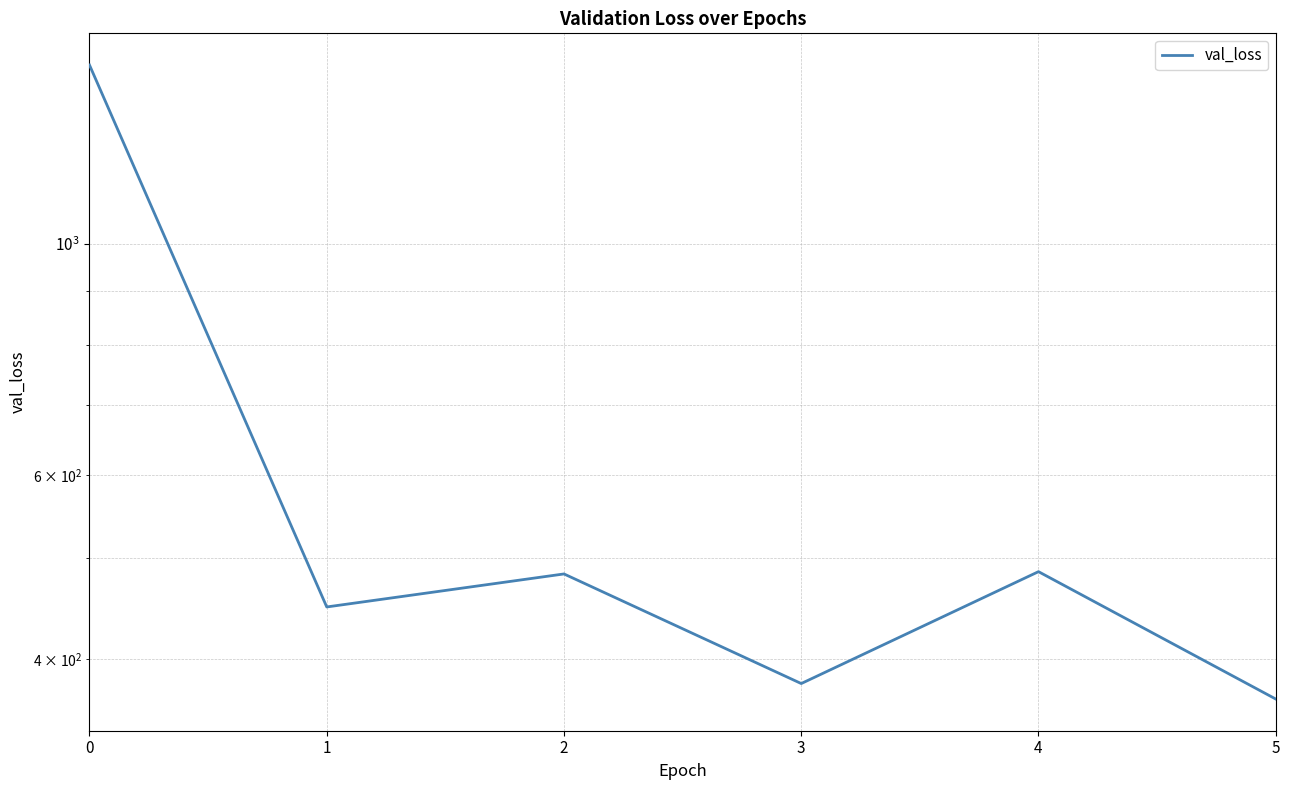

Where is the first local maximum?

2